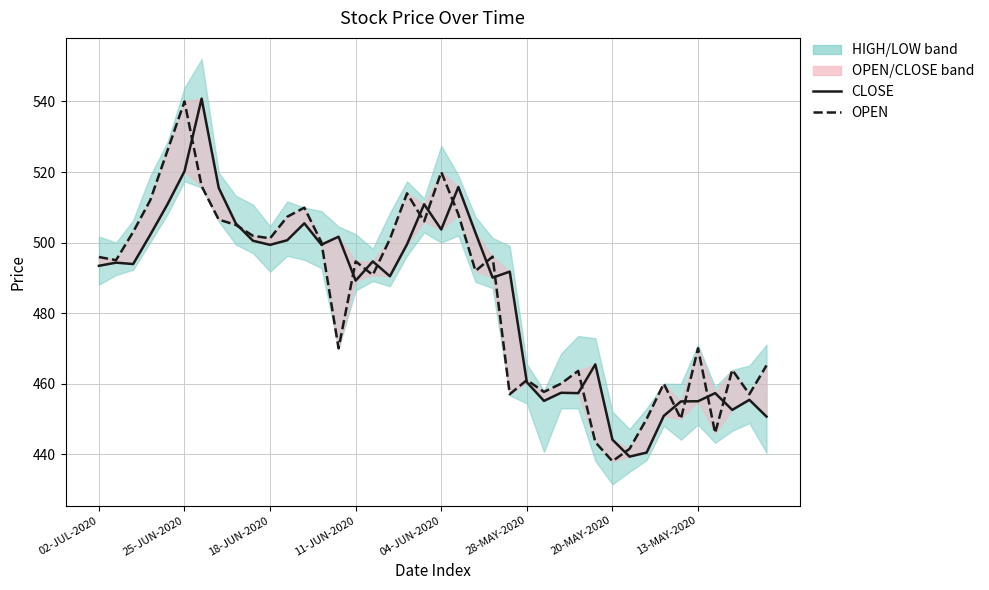

What is the spread (max minus min) of values at 11?

6.7